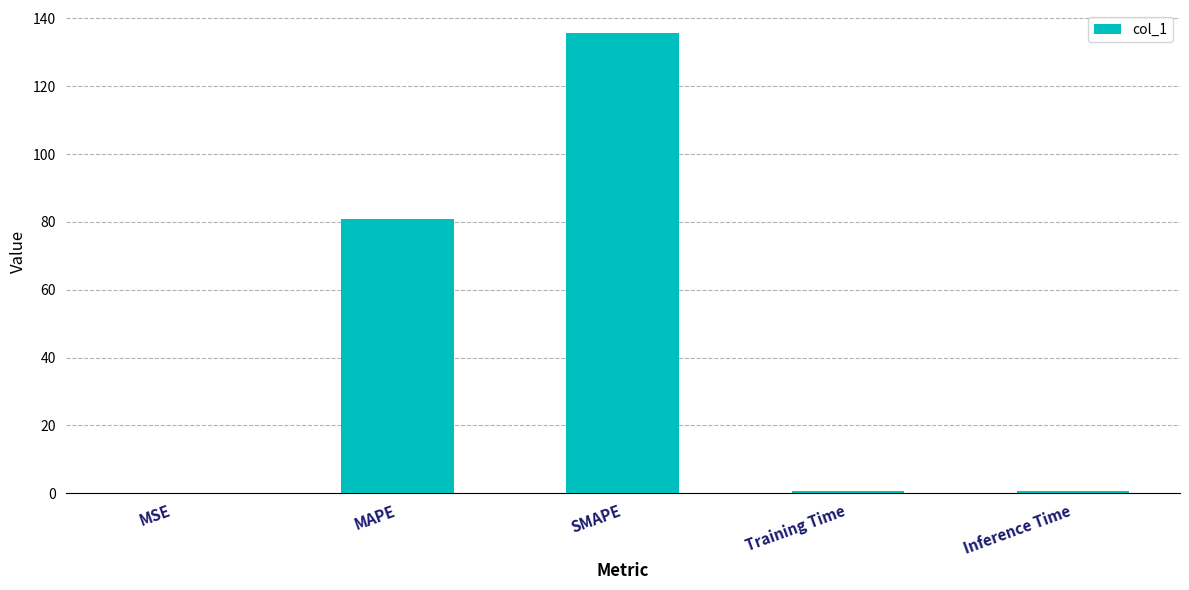

What is the sum of all values?

218.2